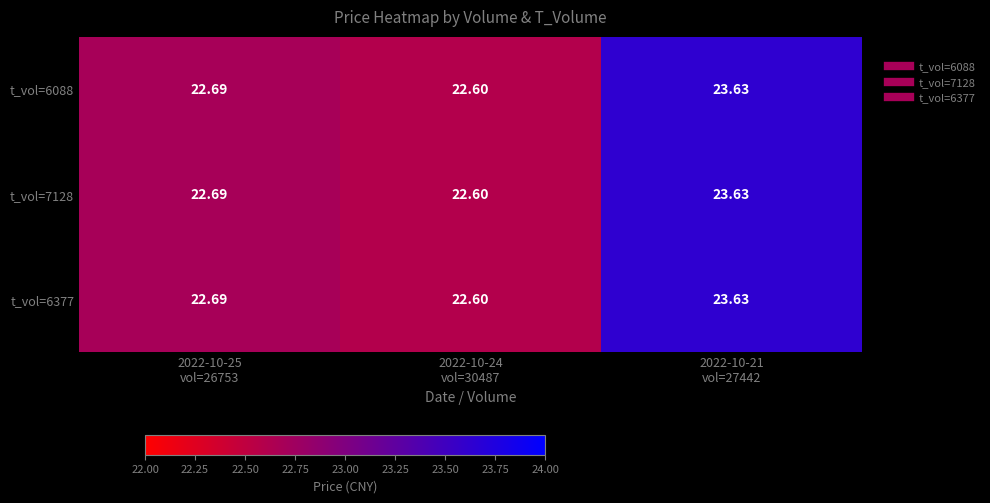

At how many categories does at least one series exceed 23?

1